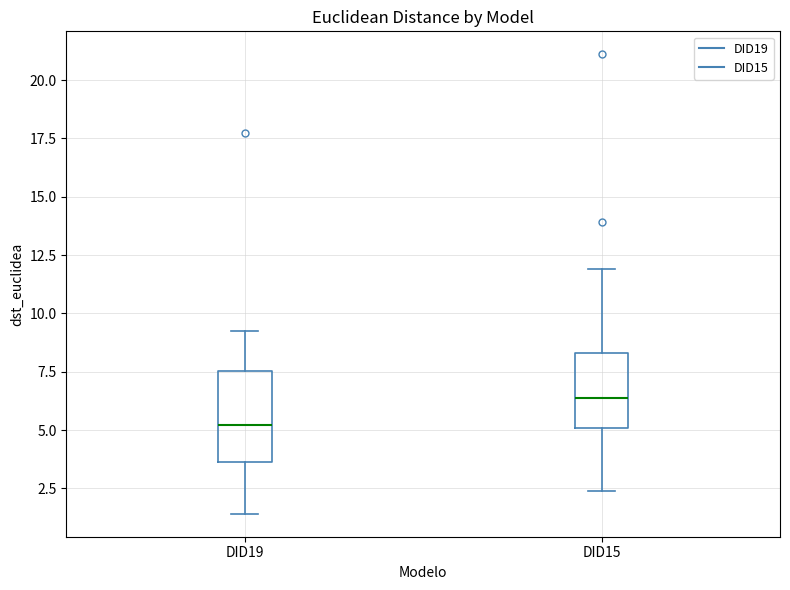

Which box's median line is the highest?

DID15